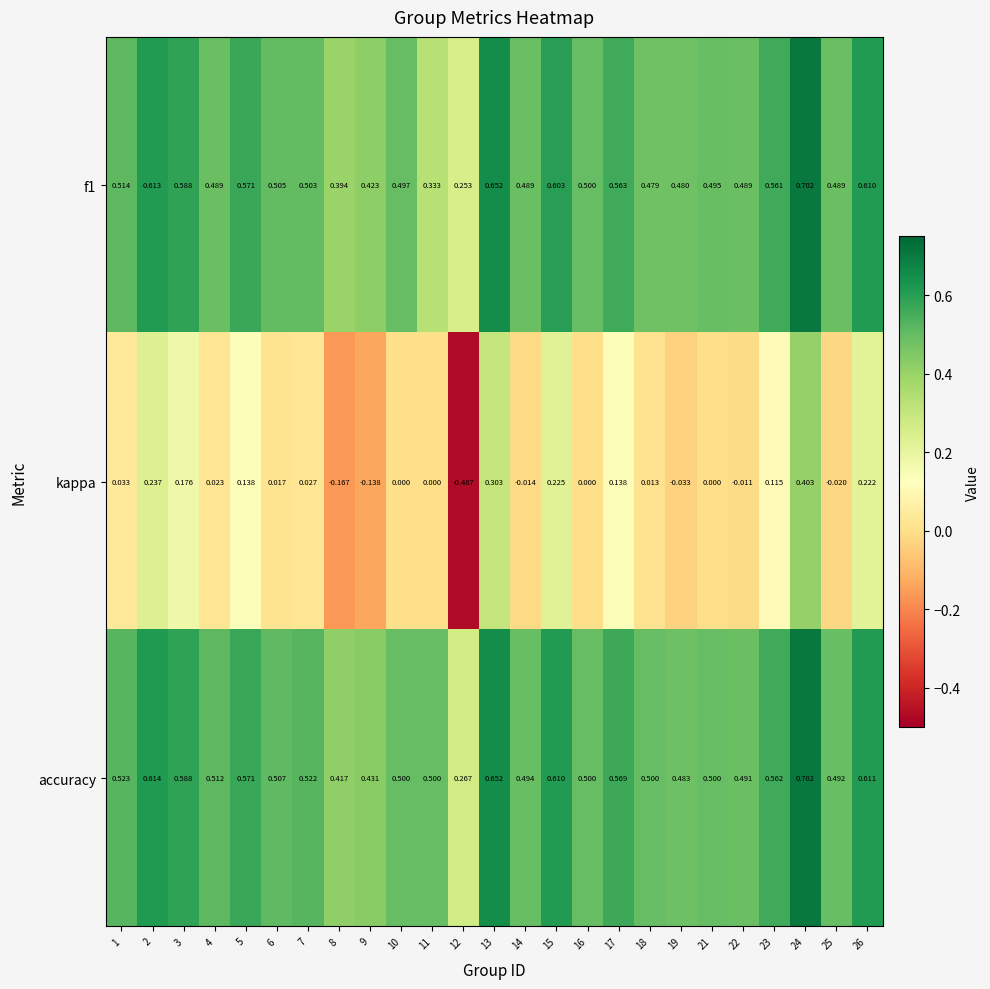

What is the total value across all series at 23?

1.2